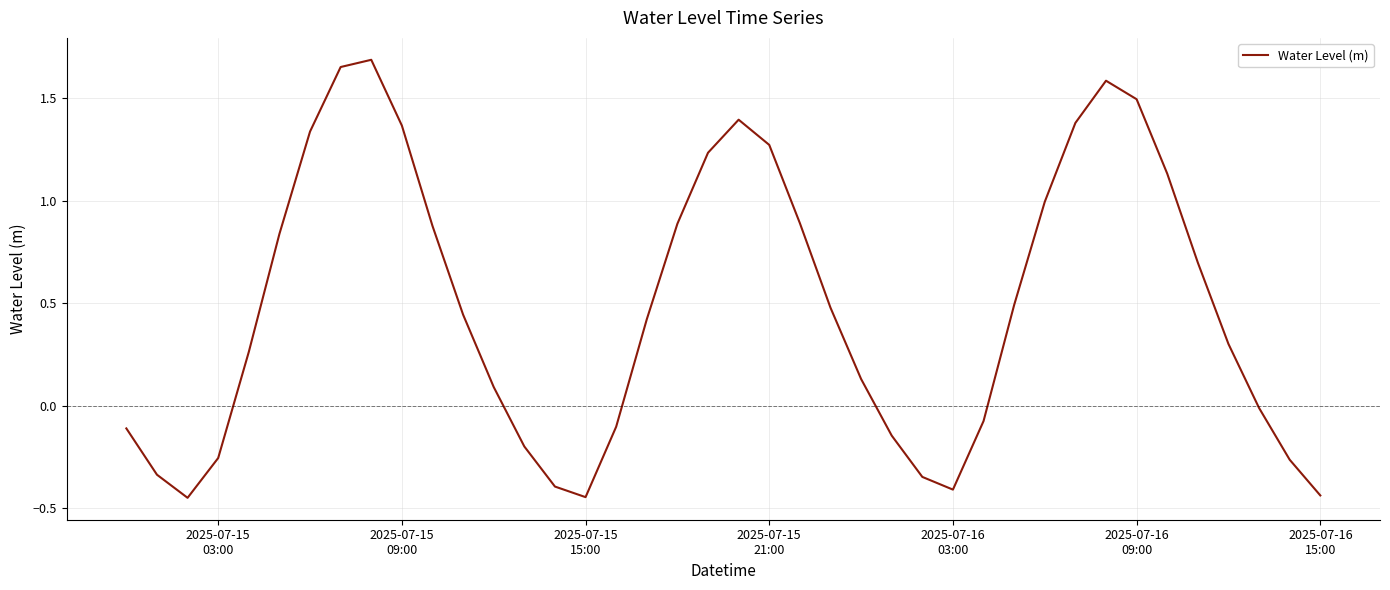

What is the difference between the second highest and minimum values?

2.1